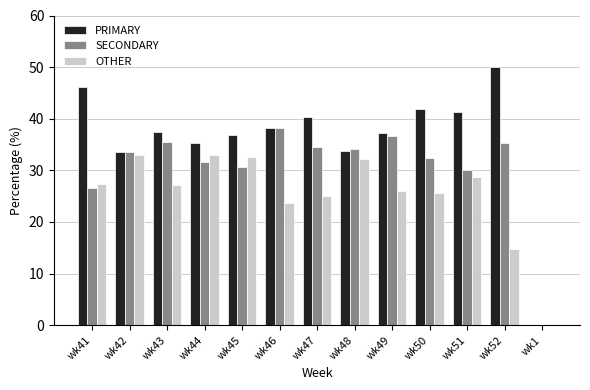

Which series changed the most between wk43 and wk47?

PRIMARY